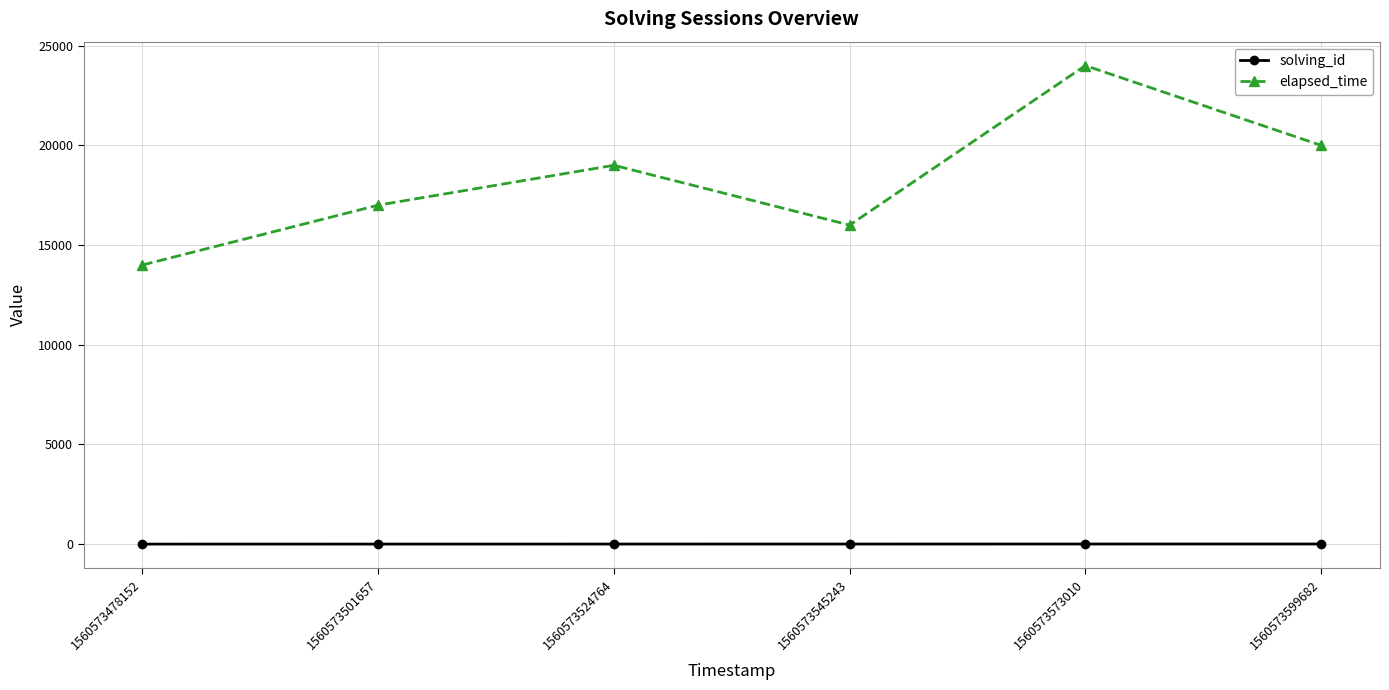

What is the difference between the maximum and minimum values in the solving_id series?

5